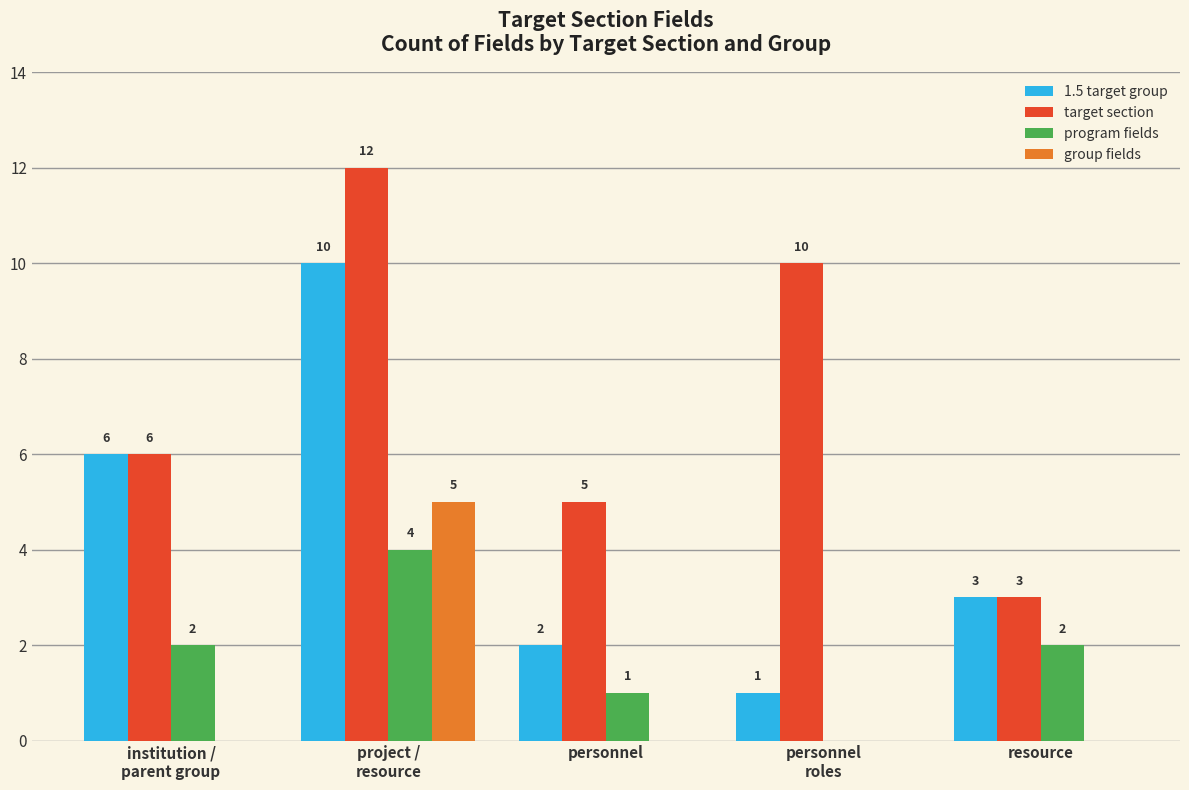

True or false: group fields has a value of 0 at resource.

True